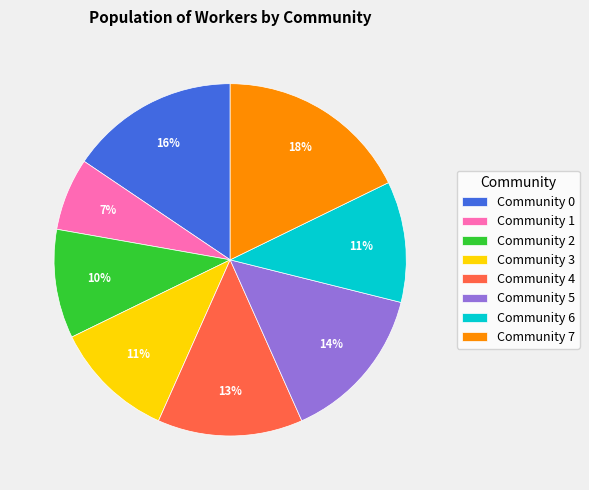

Does any single category account for the majority?

No